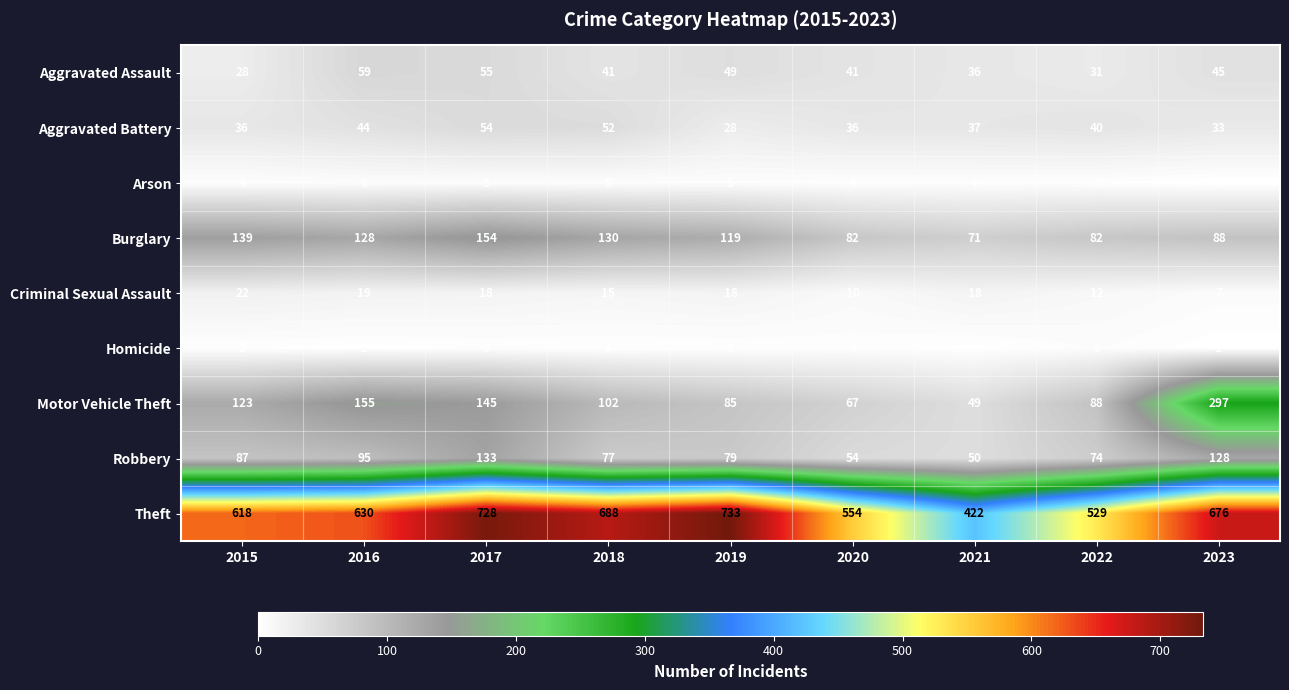

Which series has the largest total across all categories?

Theft